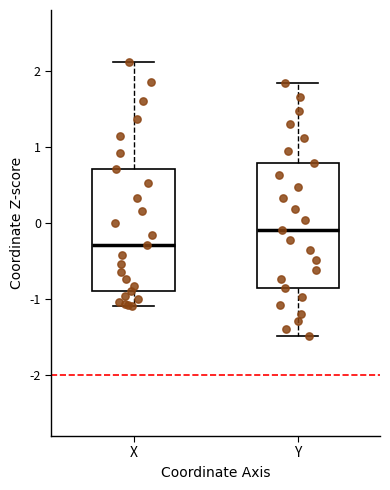

Reading left to right, read every box against the y-axis: the position of its median line, the range the box covers, and the ends of its whiskers. The values are not printed on the chart, so give them approximately, as read against the axis.

X: median -0.3, box -0.9 to 0.7, whiskers -1.1 to 2.1
Y: median -0.1, box -0.9 to 0.8, whiskers -1.5 to 1.8